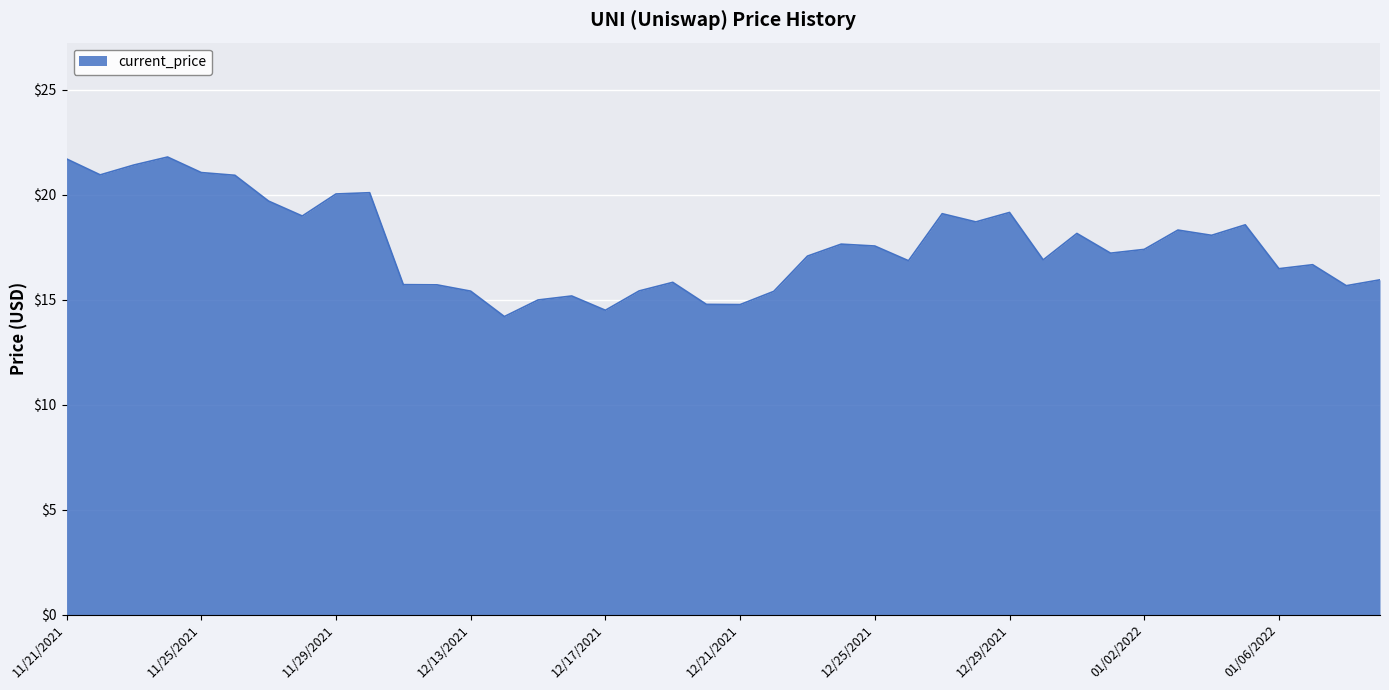

What is the difference between the second highest and second lowest values?

7.2